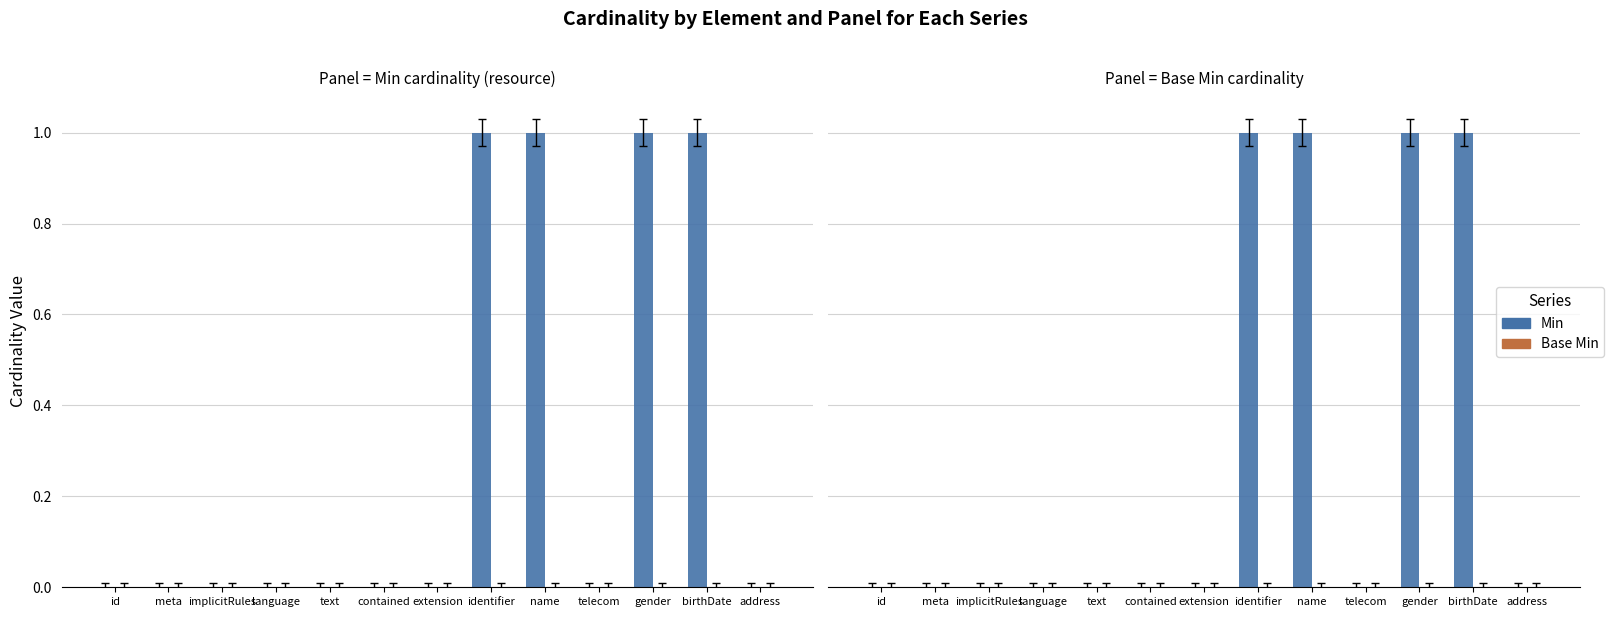

What is the label of the 3rd bar from the right?

gender